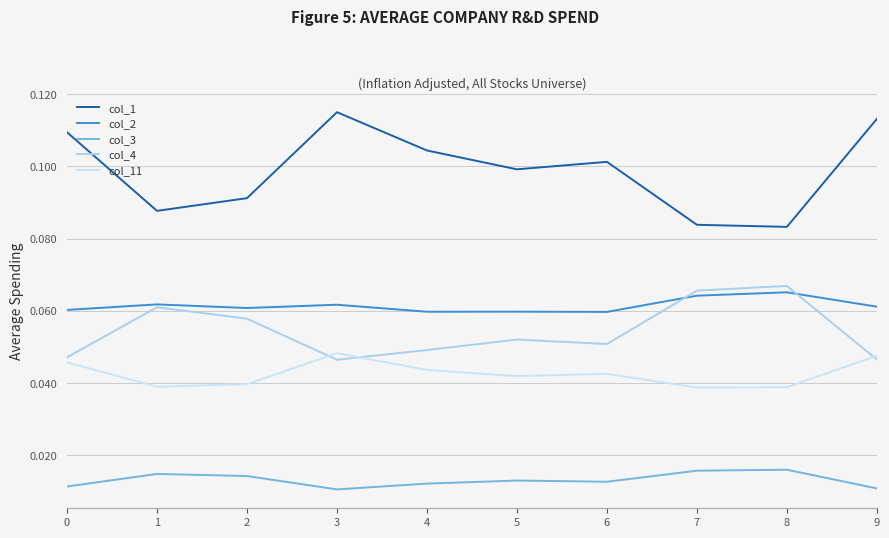

Between 1 and 4, which is larger?

4